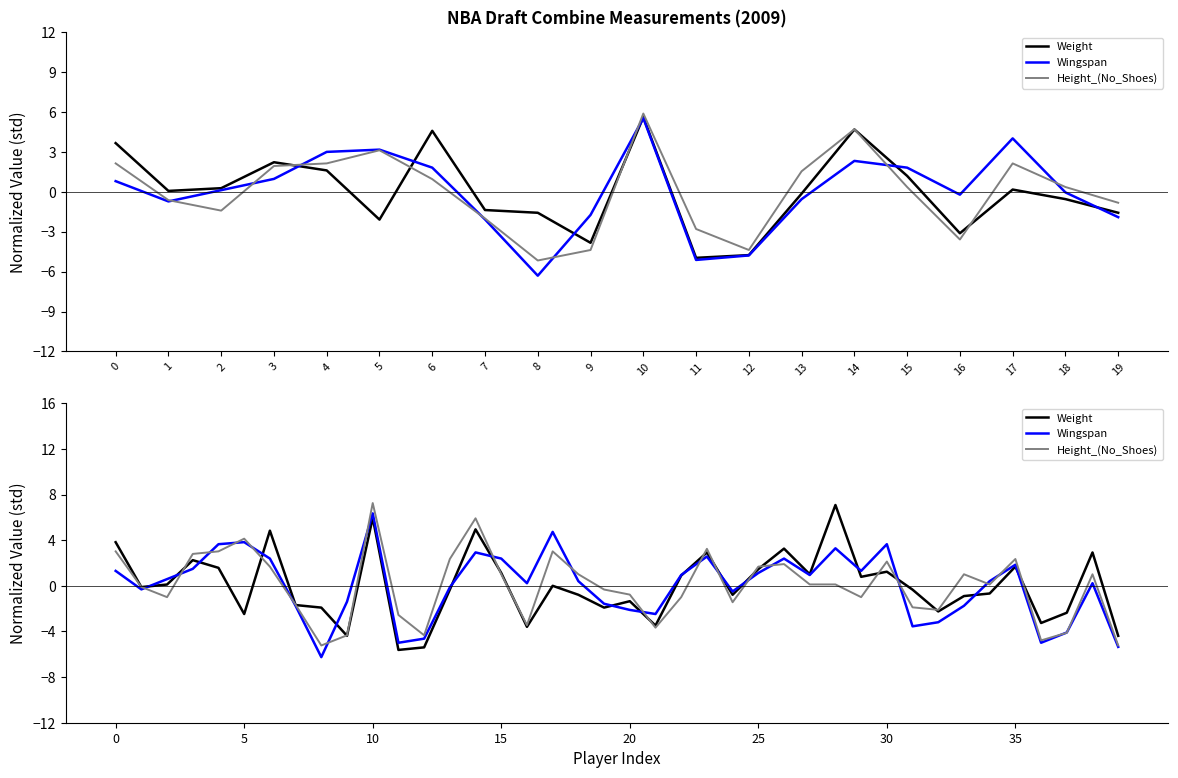

What is the value of the Weight point at the 20th from the left?

-1.9